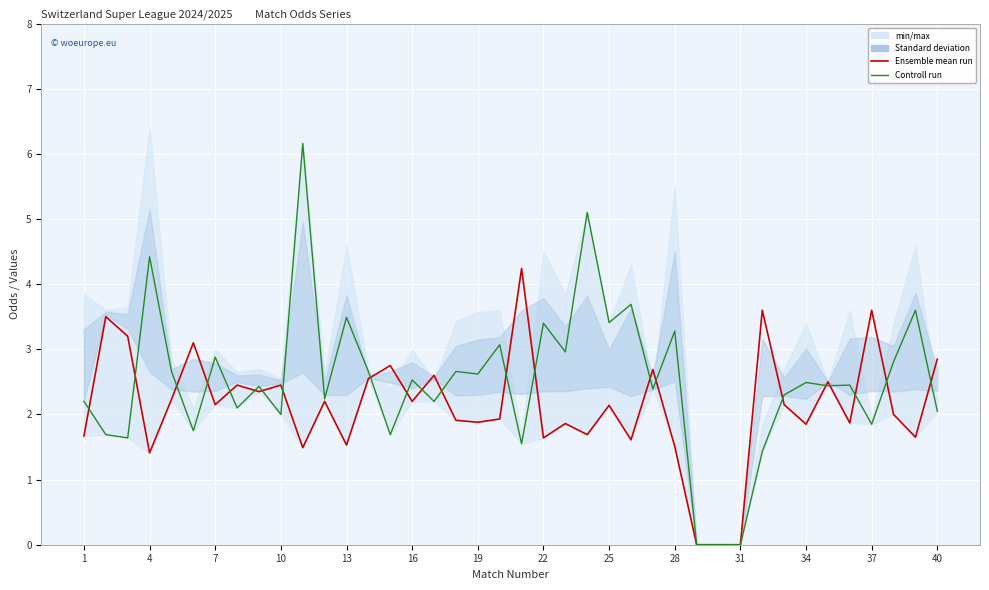

True or false: Ensemble mean run has a value of 3.9 at 25.

False